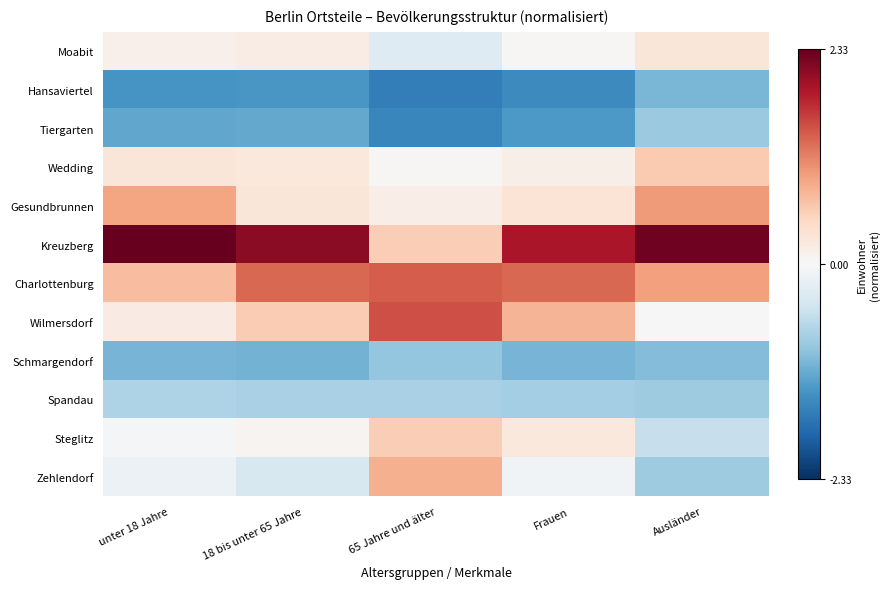

Reading right to left, what are all the values shown in this chart?

Moabit: Ausländer=0.3	Frauen=0.0	65 Jahre und älter=-0.3	18 bis unter 65 Jahre=0.2	unter 18 Jahre=0.1
Hansaviertel: Ausländer=-1.1	Frauen=-1.5	65 Jahre und älter=-1.6	18 bis unter 65 Jahre=-1.4	unter 18 Jahre=-1.4
Tiergarten: Ausländer=-0.9	Frauen=-1.3	65 Jahre und älter=-1.5	18 bis unter 65 Jahre=-1.2	unter 18 Jahre=-1.2
Wedding: Ausländer=0.6	Frauen=0.1	65 Jahre und älter=0.0	18 bis unter 65 Jahre=0.3	unter 18 Jahre=0.3
Gesundbrunnen: Ausländer=1.0	Frauen=0.3	65 Jahre und älter=0.2	18 bis unter 65 Jahre=0.3	unter 18 Jahre=0.9
Kreuzberg: Ausländer=2.3	Frauen=1.9	65 Jahre und älter=0.6	18 bis unter 65 Jahre=2.1	unter 18 Jahre=2.3
Charlottenburg: Ausländer=1.0	Frauen=1.3	65 Jahre und älter=1.4	18 bis unter 65 Jahre=1.3	unter 18 Jahre=0.7
Wilmersdorf: Ausländer=0.0	Frauen=0.8	65 Jahre und älter=1.5	18 bis unter 65 Jahre=0.6	unter 18 Jahre=0.2
Schmargendorf: Ausländer=-1.0	Frauen=-1.1	65 Jahre und älter=-0.9	18 bis unter 65 Jahre=-1.1	unter 18 Jahre=-1.1
Spandau: Ausländer=-0.8	Frauen=-0.8	65 Jahre und älter=-0.8	18 bis unter 65 Jahre=-0.8	unter 18 Jahre=-0.7
Steglitz: Ausländer=-0.5	Frauen=0.2	65 Jahre und älter=0.6	18 bis unter 65 Jahre=0.1	unter 18 Jahre=-0.0
Zehlendorf: Ausländer=-0.8	Frauen=-0.1	65 Jahre und älter=0.8	18 bis unter 65 Jahre=-0.4	unter 18 Jahre=-0.1